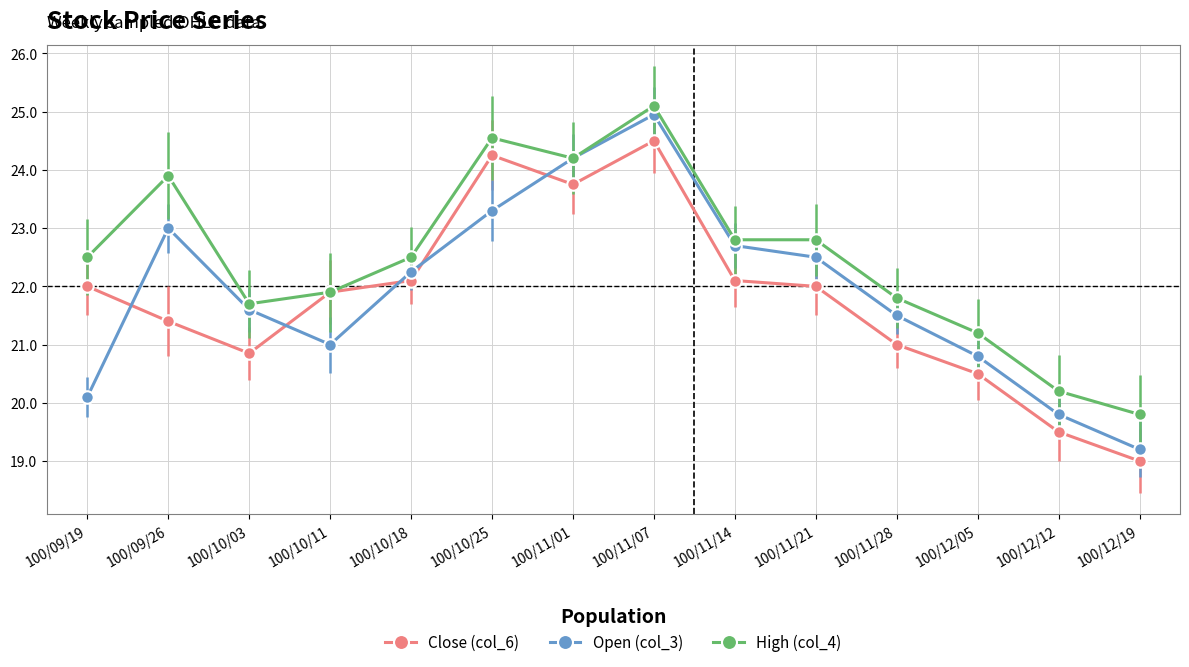

Is this an area chart (filled region under the line)?

No